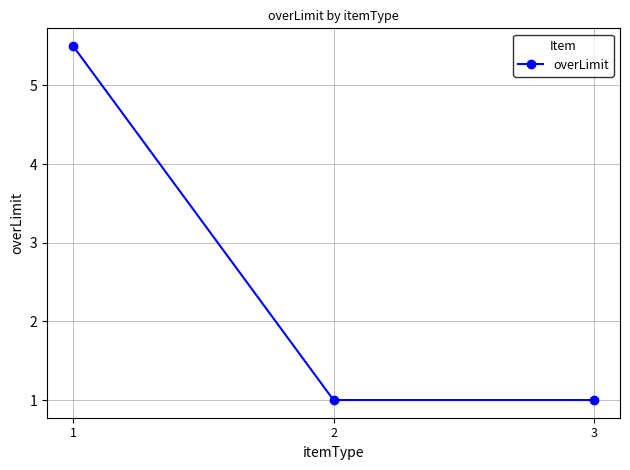

What is the difference between the values at 1 and 2?

4.5